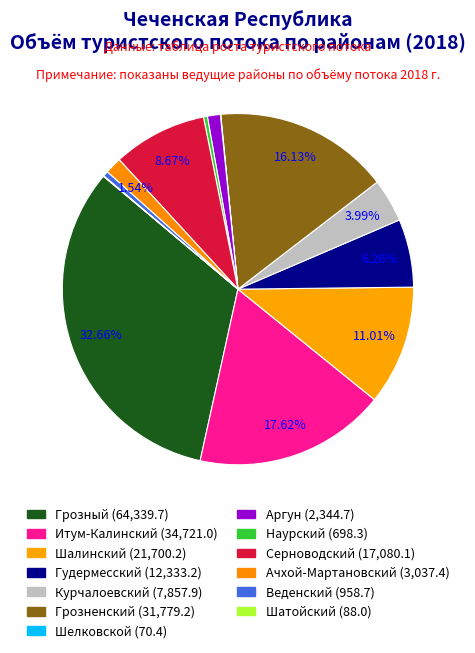

To the nearest percent, what is the combined percentage of Серноводский and Ачхой-Мартановский?

10%